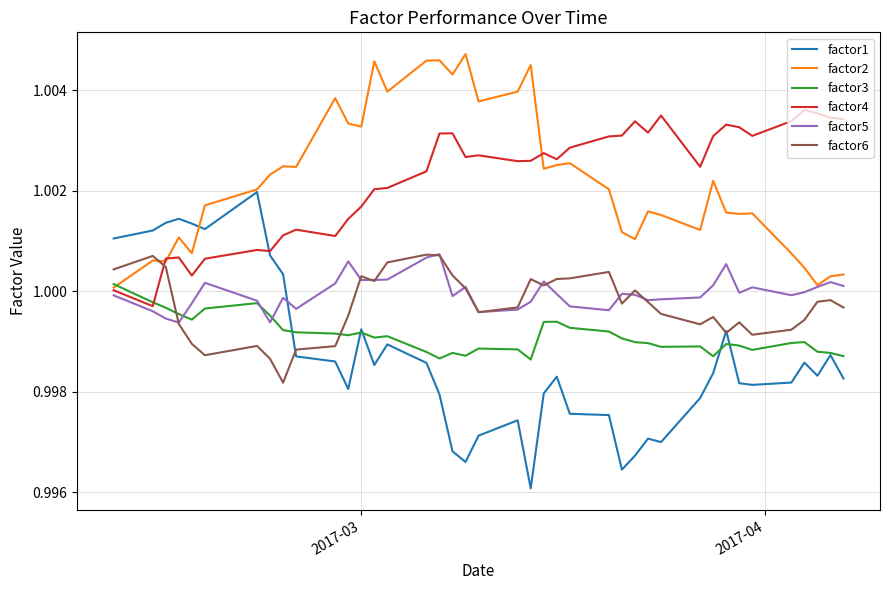

Which series has the largest range (max minus min)?

factor1